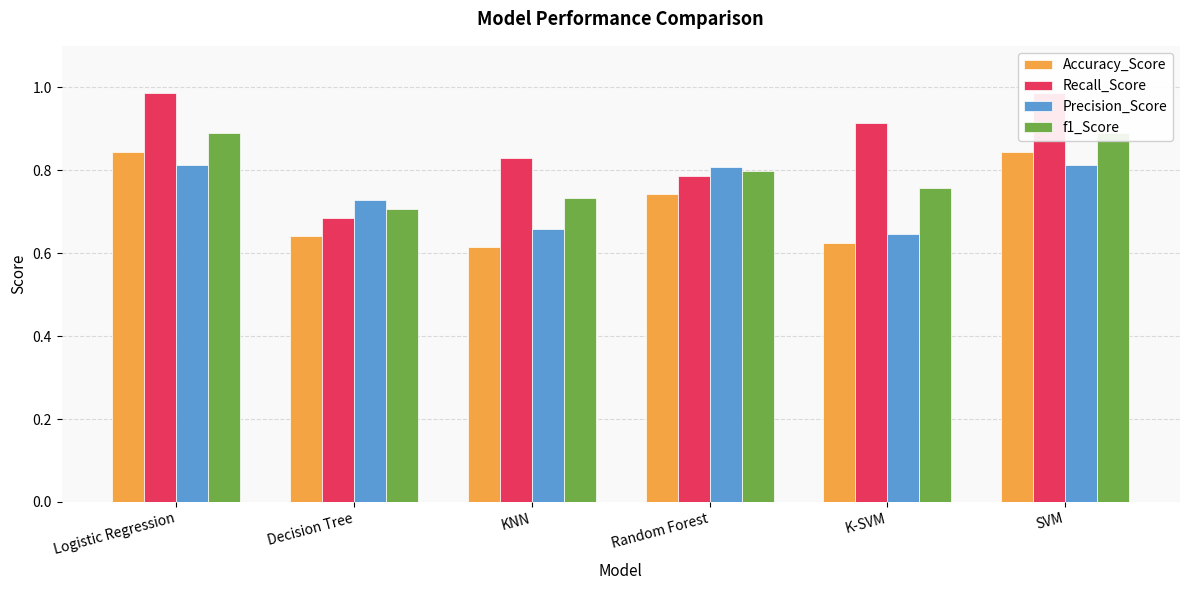

Reading left to right, transcribe all the data shown in this chart.

Accuracy_Score: Logistic Regression=0.8	Decision Tree=0.6	KNN=0.6	Random Forest=0.7	K-SVM=0.6	SVM=0.8
Recall_Score: Logistic Regression=1.0	Decision Tree=0.7	KNN=0.8	Random Forest=0.8	K-SVM=0.9	SVM=1.0
Precision_Score: Logistic Regression=0.8	Decision Tree=0.7	KNN=0.7	Random Forest=0.8	K-SVM=0.6	SVM=0.8
f1_Score: Logistic Regression=0.9	Decision Tree=0.7	KNN=0.7	Random Forest=0.8	K-SVM=0.8	SVM=0.9